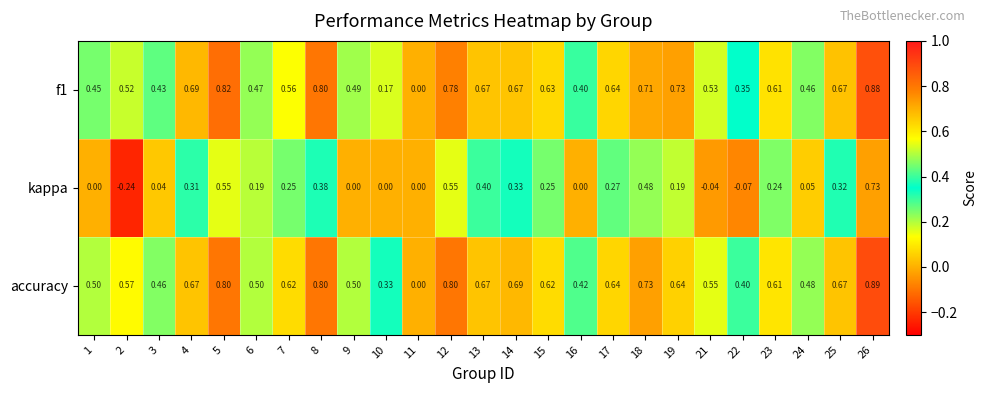

Which series has the widest spread of values?

kappa